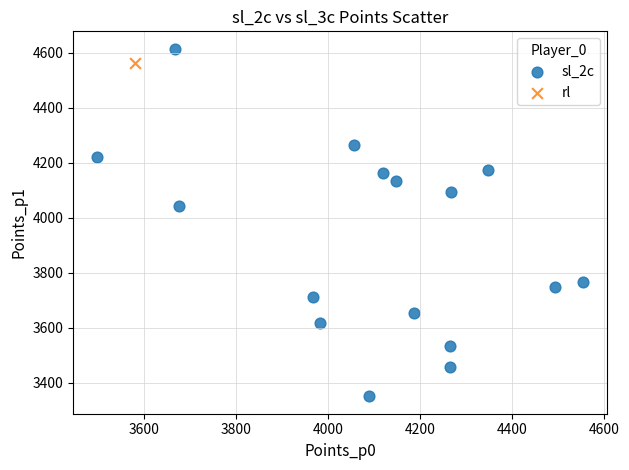

What are all the series names shown in the legend?

sl_2c, rl